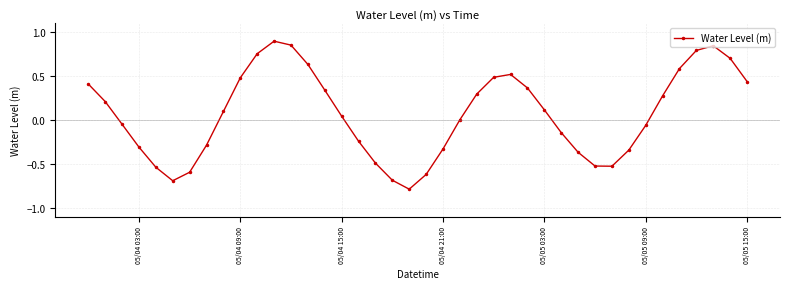

What is the difference between the second highest and second lowest values?

1.5